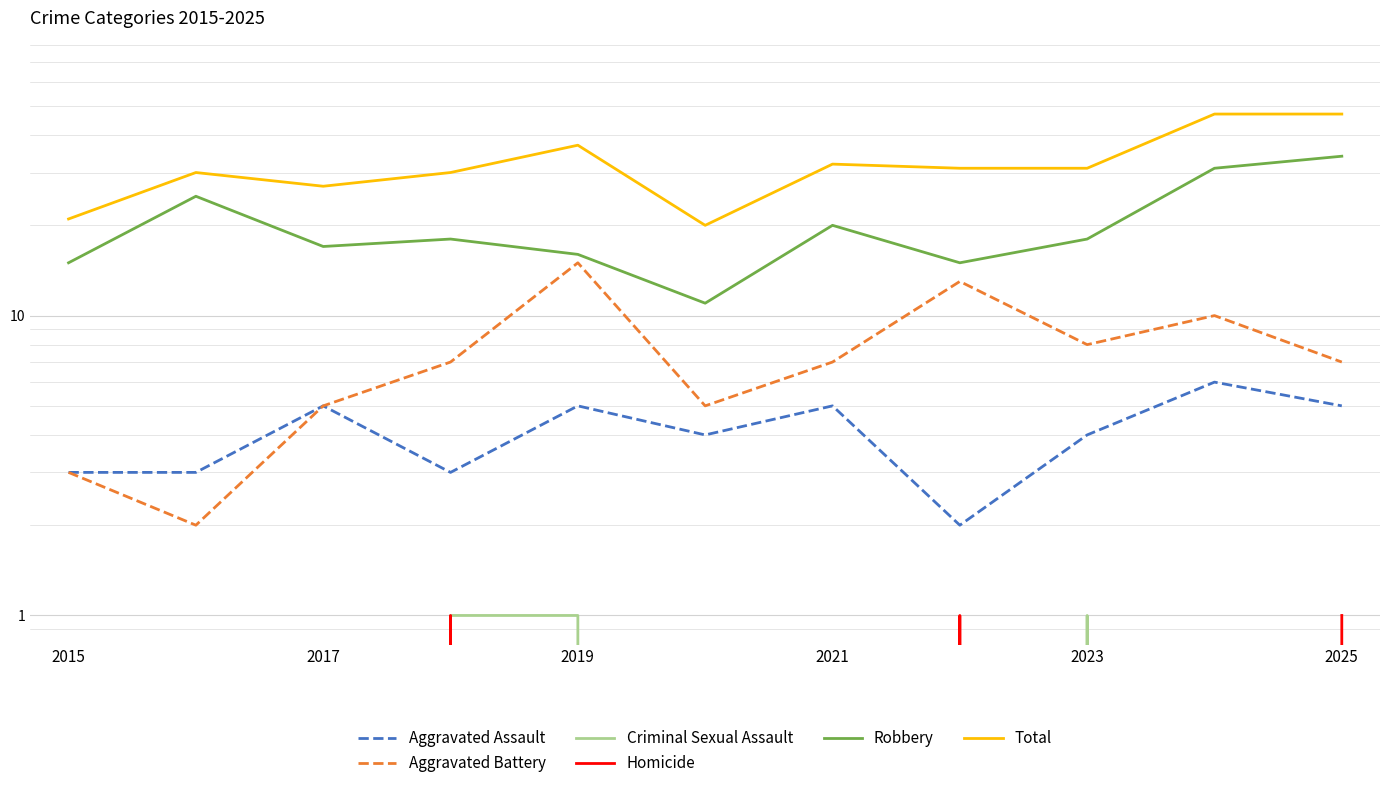

True or false: Aggravated Assault and Robbery intersect in this chart.

False